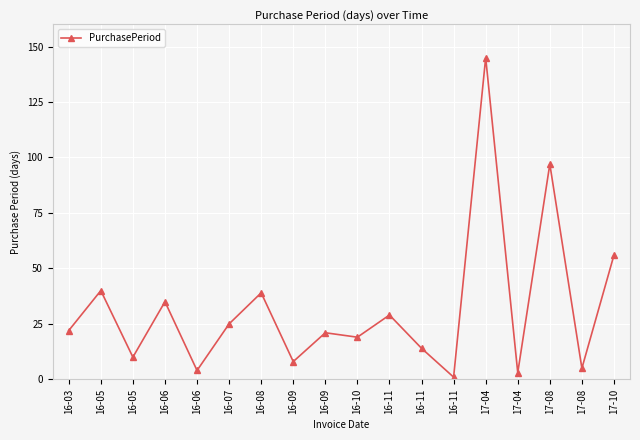

How many categories are shown in the chart?

18